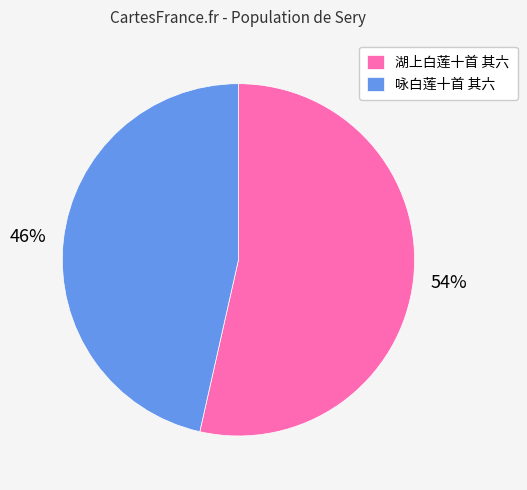

How many segments does this pie chart have?

2